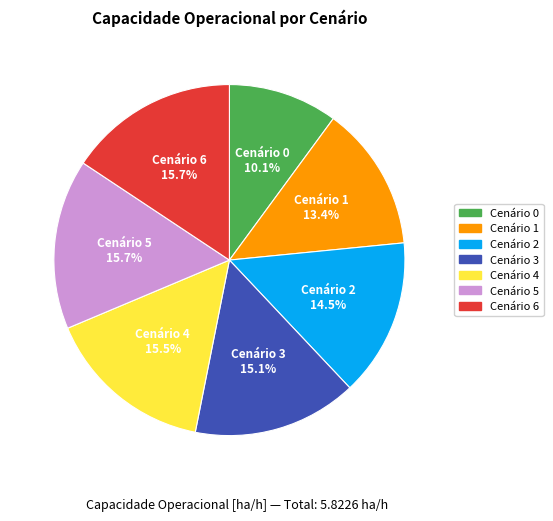

Does any single category account for the majority?

No